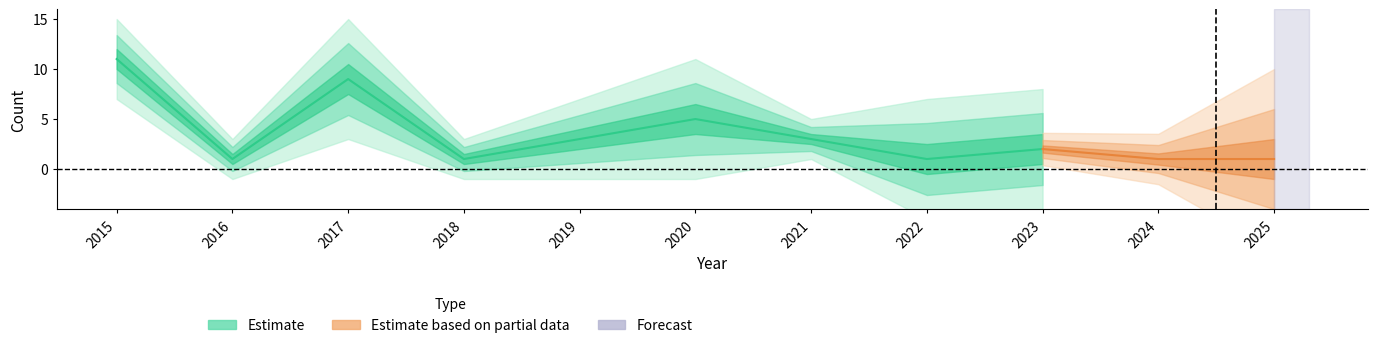

The Aggravated Assault series shows 0 at 2025. True or false?

False